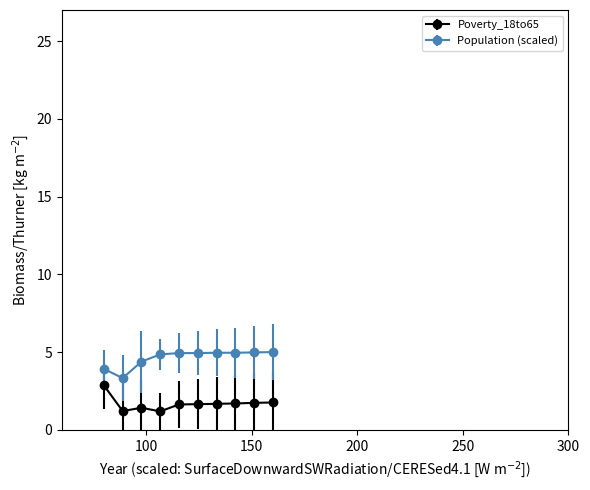

What is the lowest value of the Population (scaled) series?

3.3